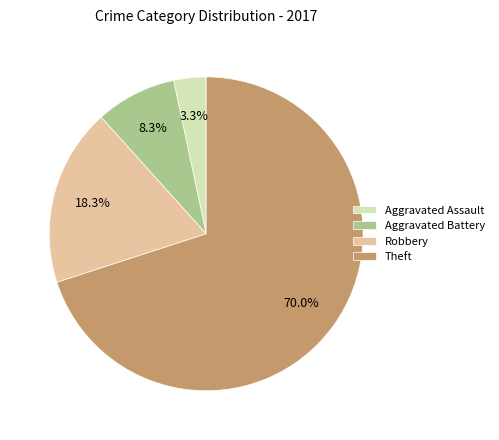

Which slice is the smallest?

Aggravated Assault